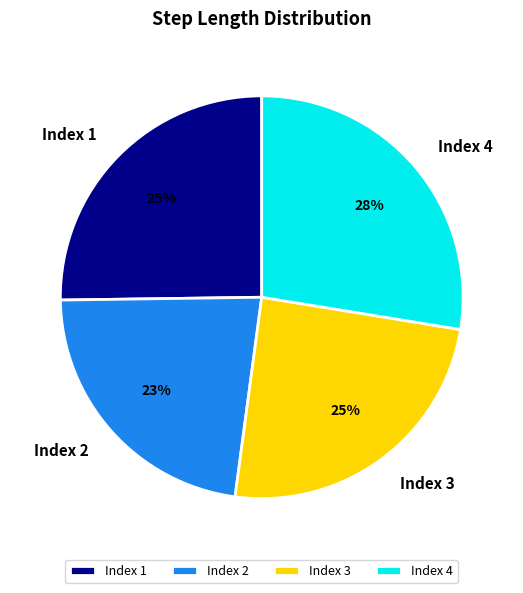

True or false: Index 4 accounts for 28% of the total.

True